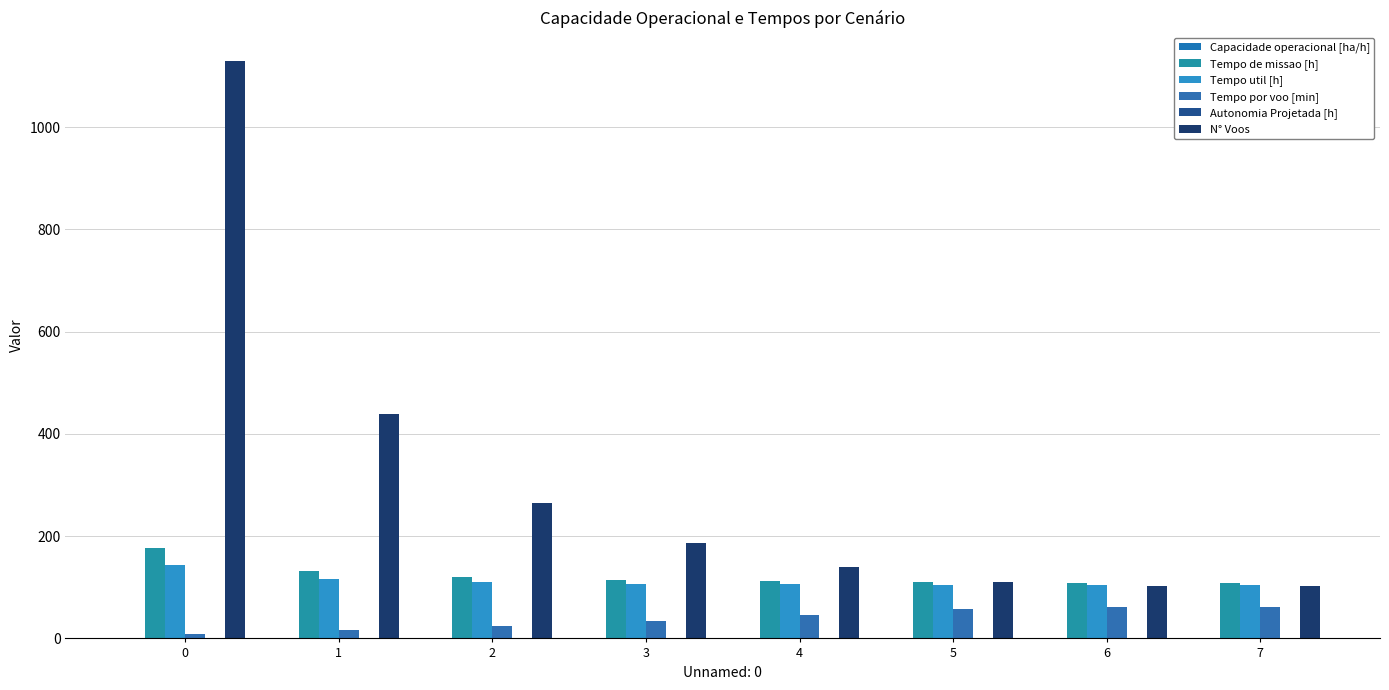

Which has a higher value, 5 or 7?

7